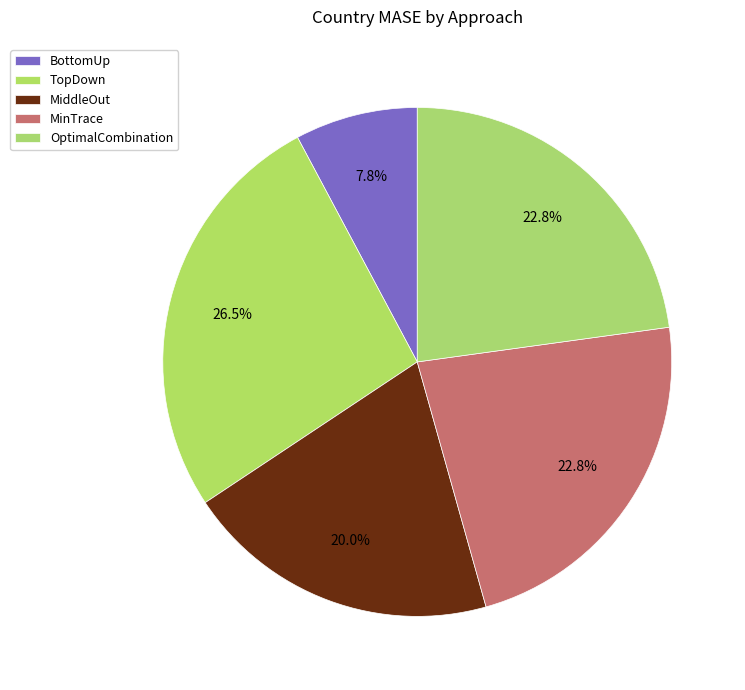

What is the total percentage of TopDown and MiddleOut?

46.6%